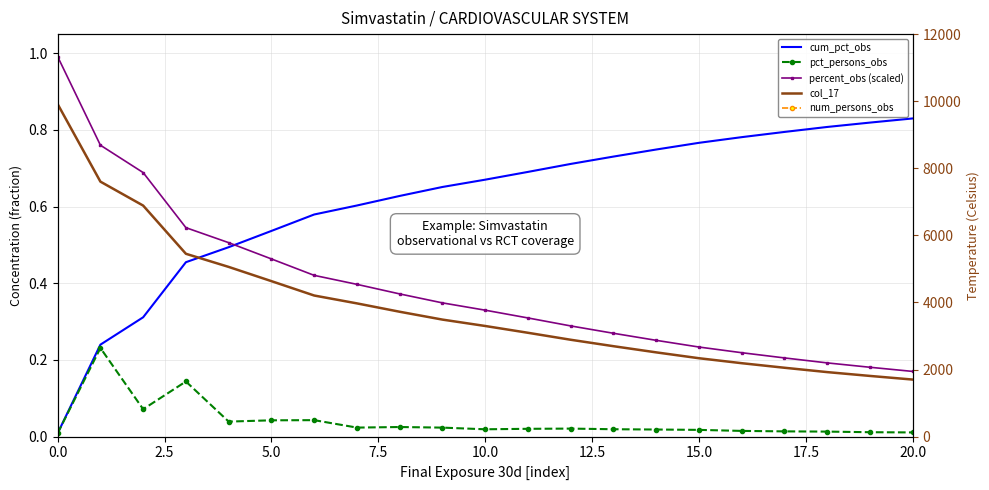

What is the value of the cum_pct_obs point at the 4th from the left?

0.5